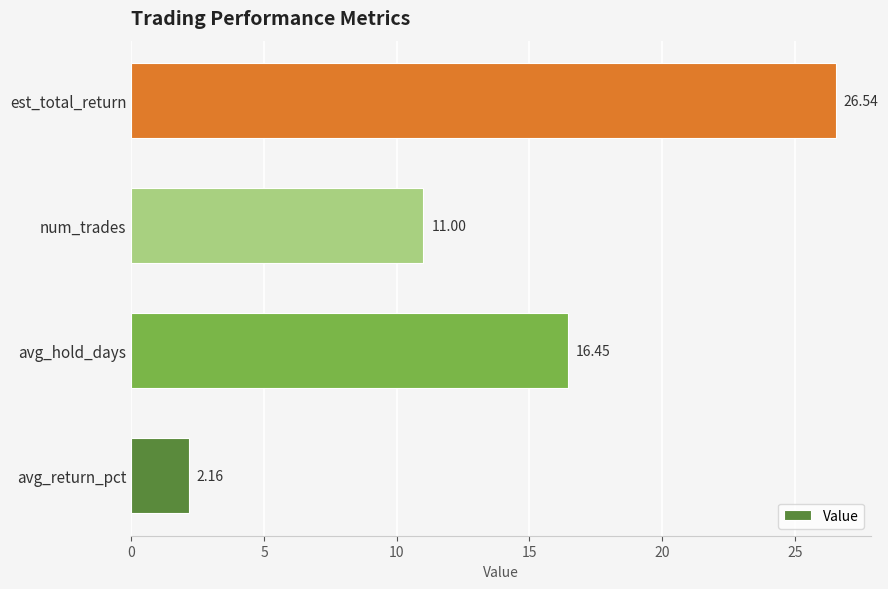

What is the ratio of the value at avg_hold_days to the value at est_total_return?

0.6